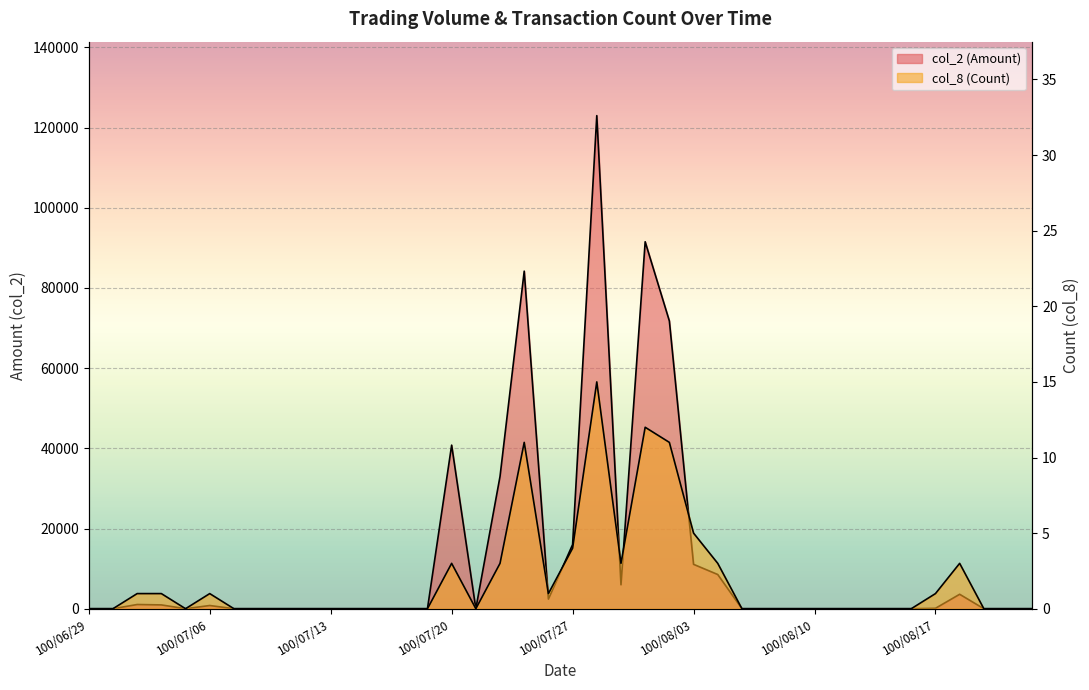

At which category is the sum across all series the highest?

100/07/28